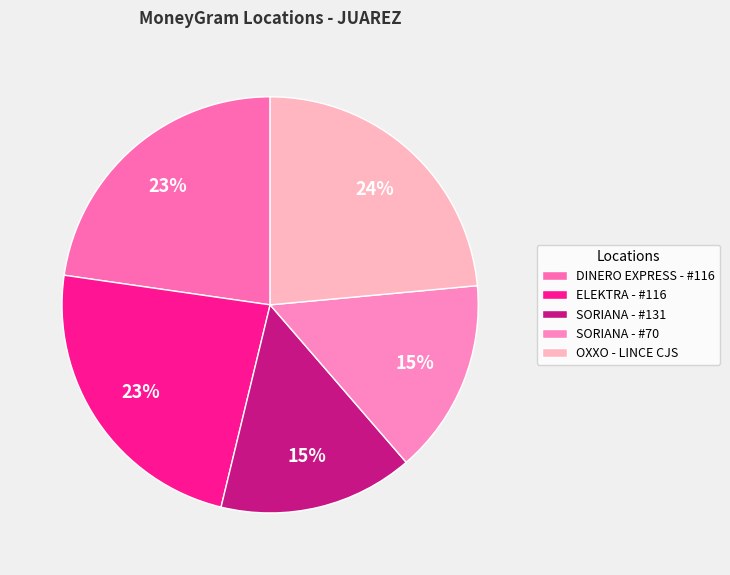

What portion of the pie excludes OXXO - LINCE CJS?

76.5%